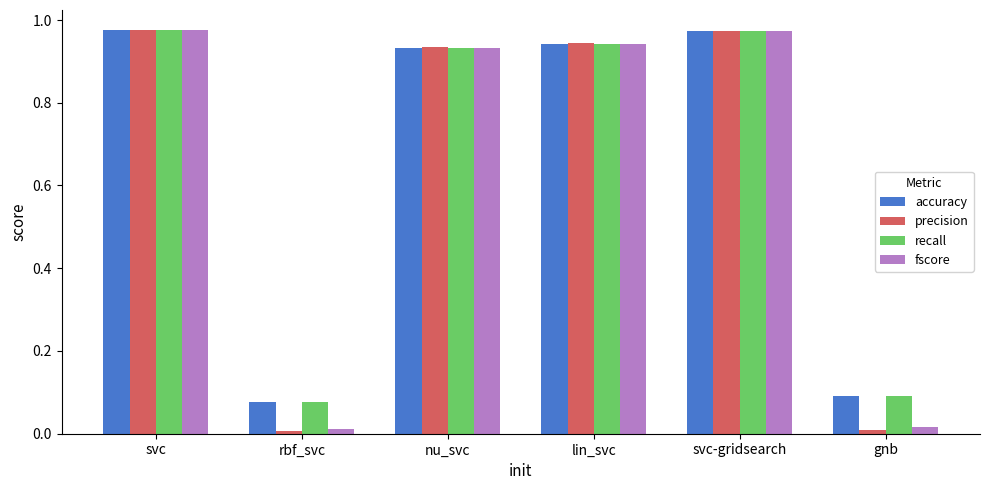

What is the sum of all precision values?

3.8